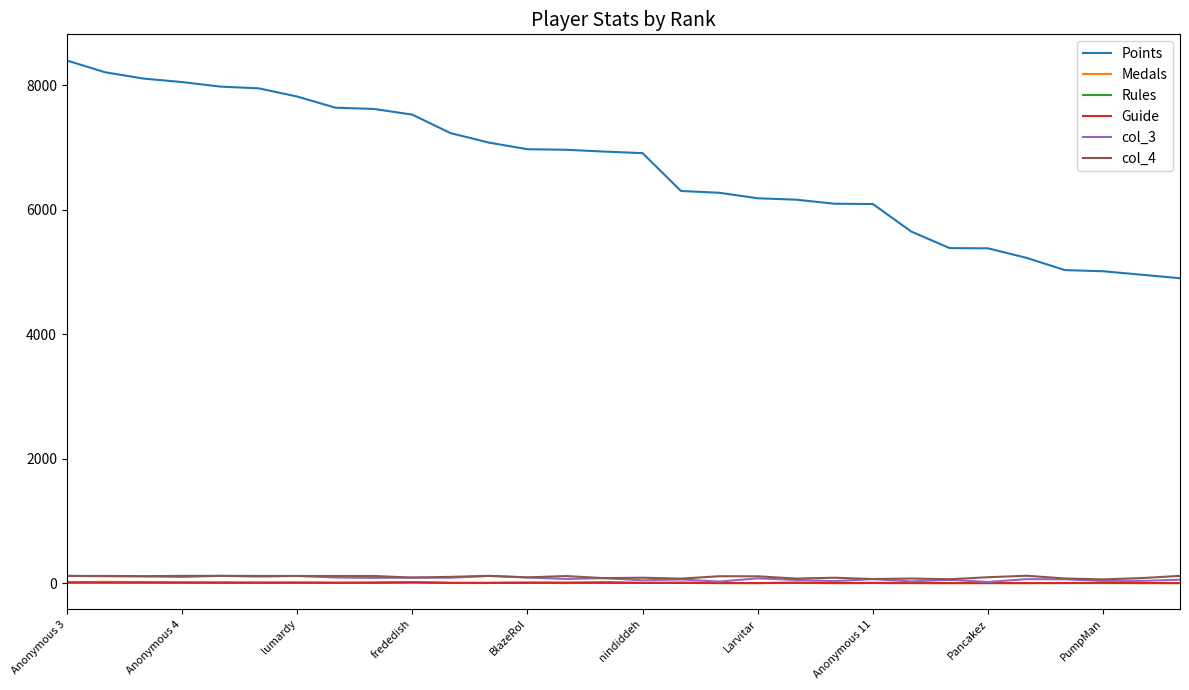

True or false: Rules and Points intersect in this chart.

False